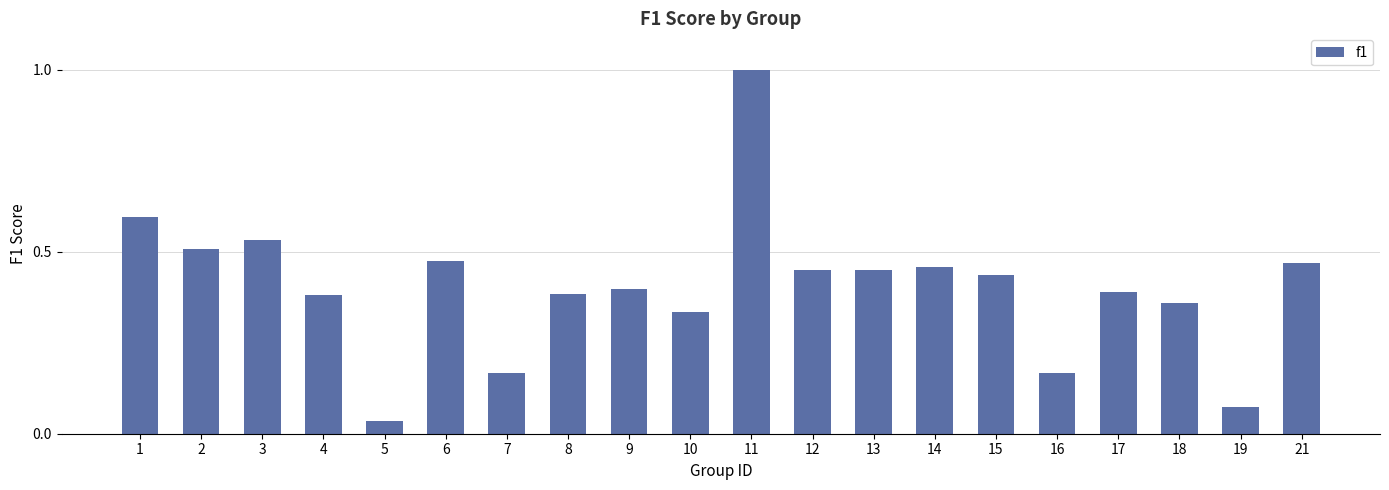

What is the sum of all values?

8.1